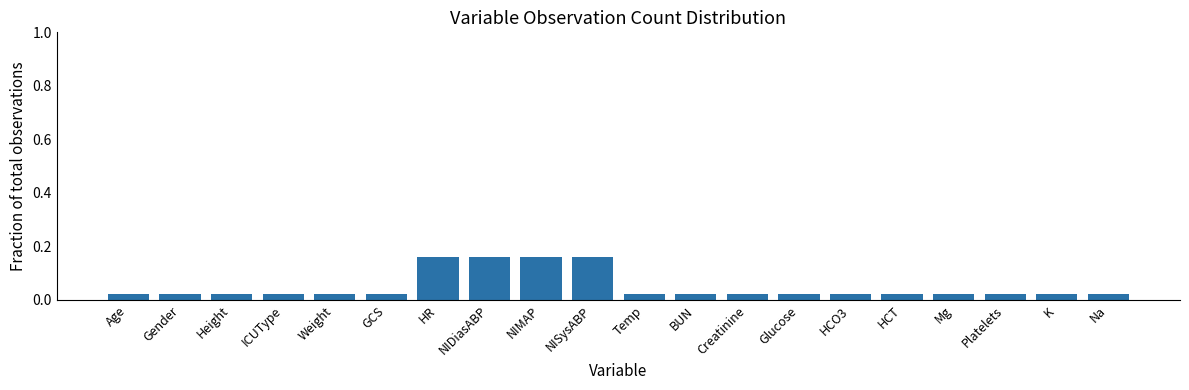

What is the change in value from ICUType to NISysABP?

+0.1